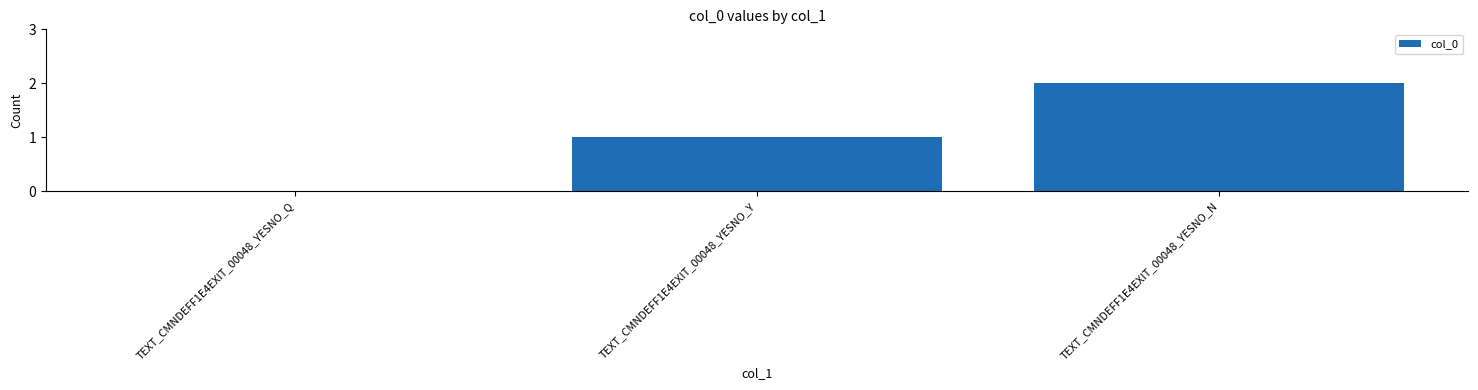

Reading right to left, what are all the values shown in this chart?

2	1	0